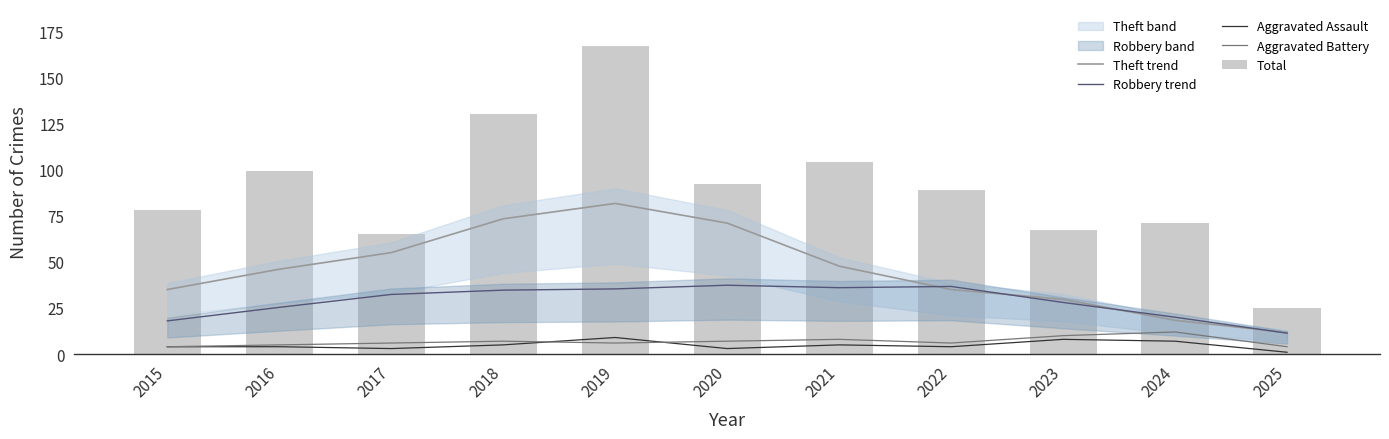

Reading right to left, extract all data points from this chart.

Theft trend: 11.7	18.3	29.7	35.0	47.7	71.0	81.7	73.3	55.0	46.0	35.0
Robbery trend: 11.3	20.0	28.0	36.7	36.0	37.3	35.3	34.7	32.3	25.3	18.0
Aggravated Assault: 1.0	7.0	8.0	4.0	5.0	3.0	9.0	5.0	3.0	4.0	4.0
Aggravated Battery: 4.0	12.0	10.0	6.0	8.0	7.0	6.0	7.0	6.0	5.0	4.0
Total: 25.0	71.0	67.0	89.0	104.0	92.0	167.0	130.0	65.0	99.0	78.0